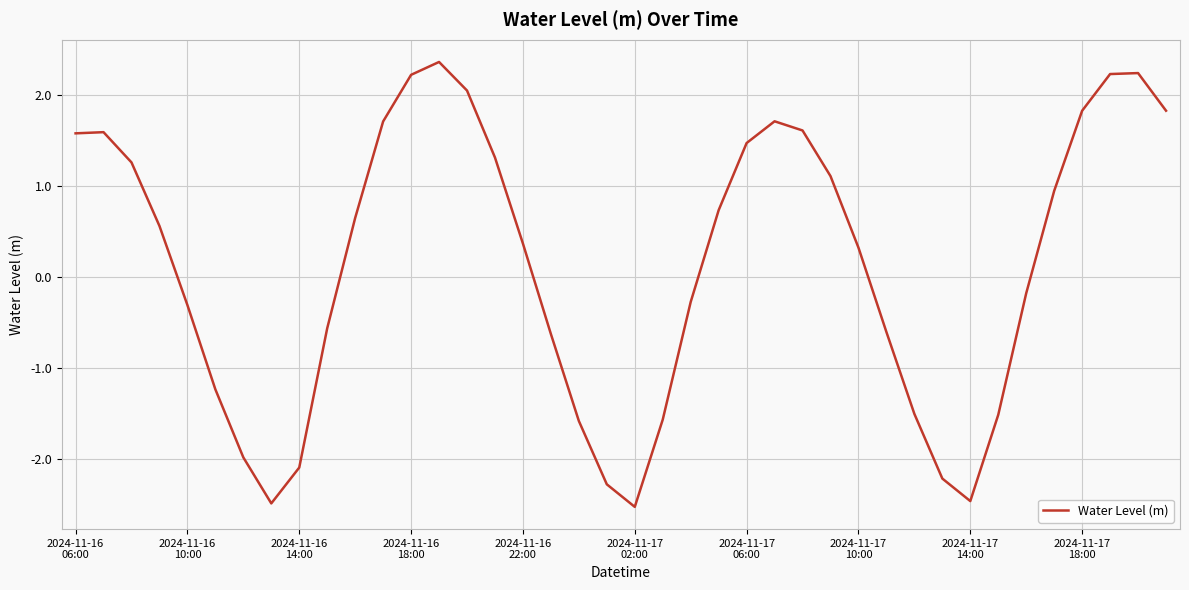

What is the minimum value shown in the chart?

-2.5